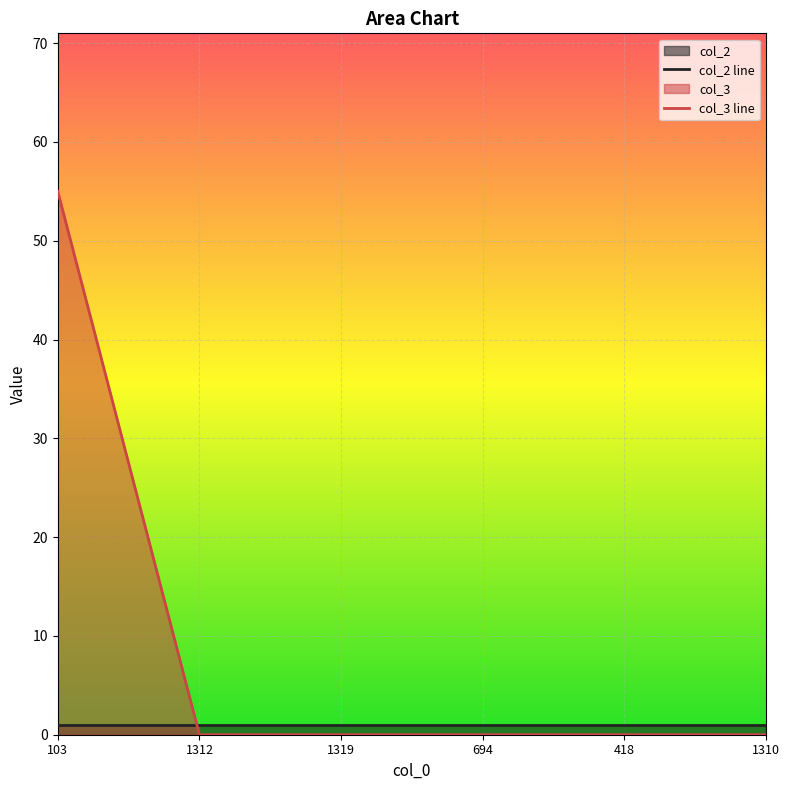

Which category has the lowest value in the col_3 line series?

1312